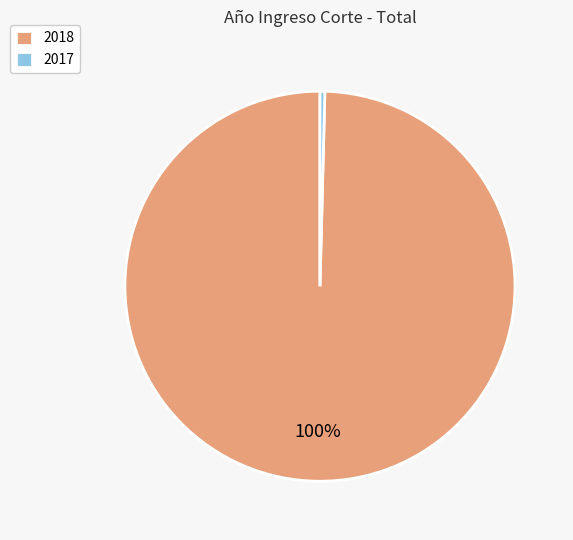

How many slices are in this pie chart?

2